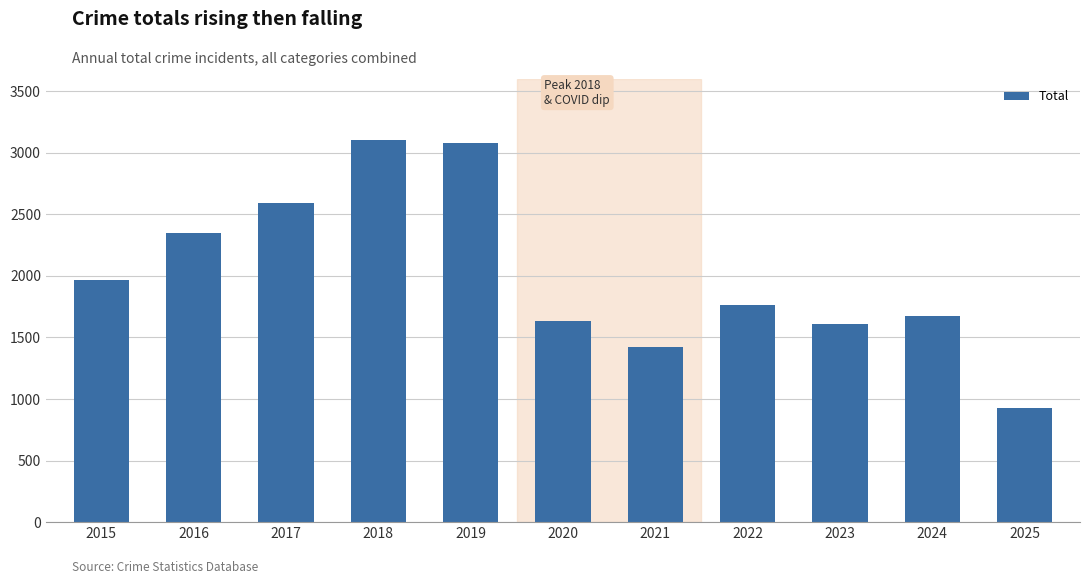

What is the greatest value displayed?

3105